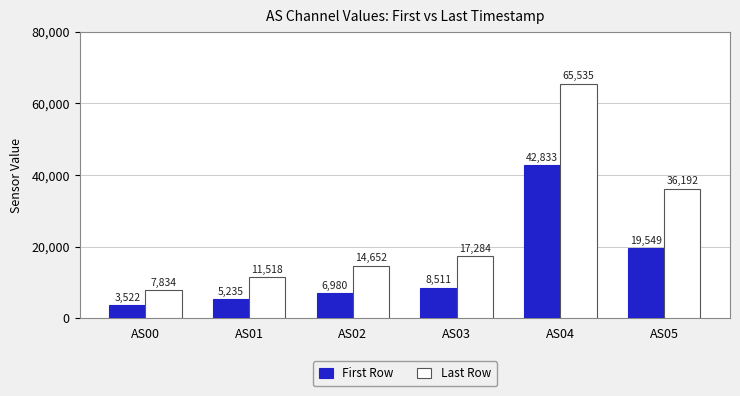

What is the value of the First Row bar at the 2nd from the left?

5235